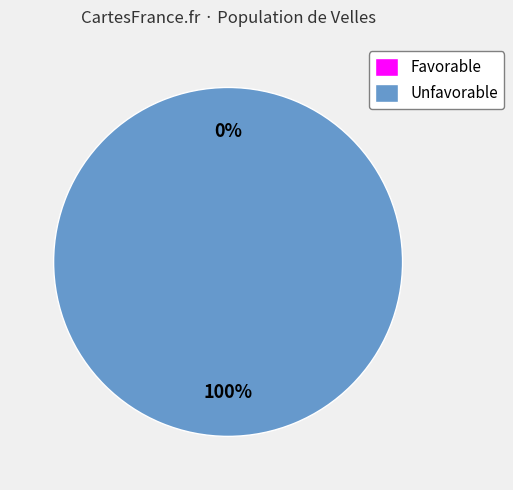

To the nearest percent, what is the difference between the Favorable and Unfavorable slice percentages?

100%